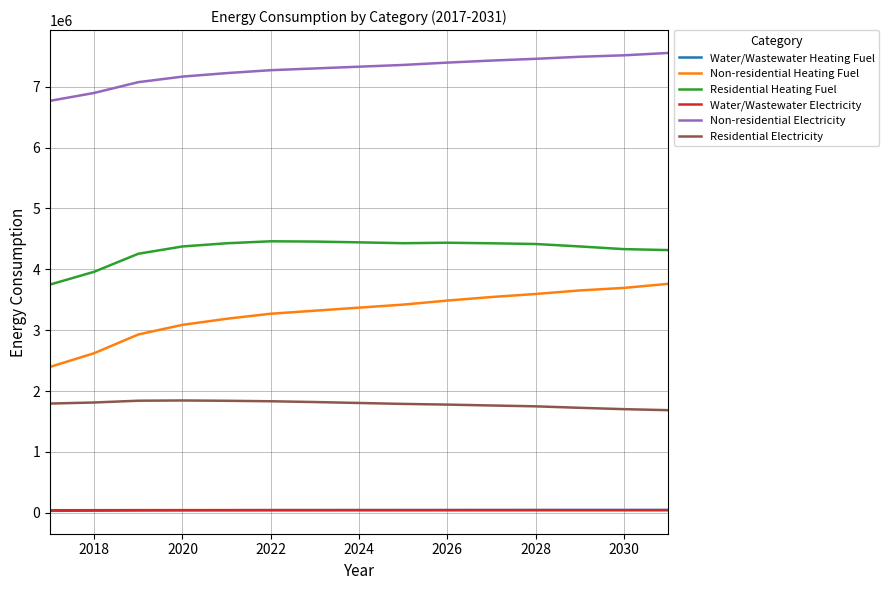

Which series has the largest total across all categories?

Non-residential Electricity